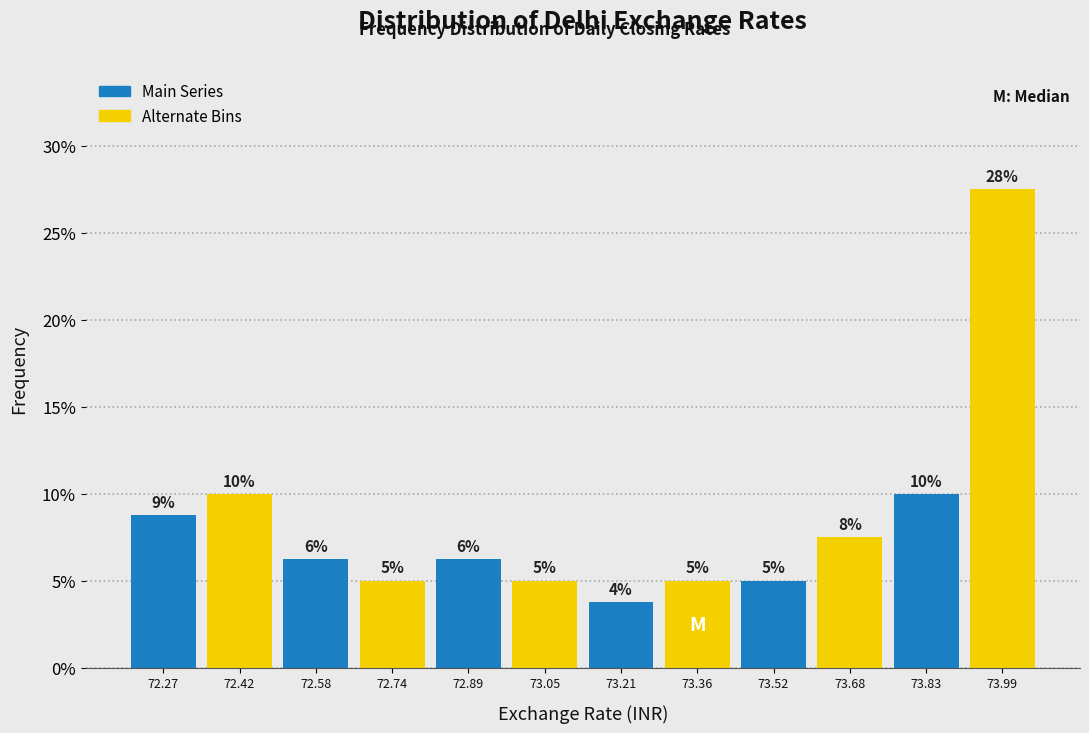

Over which range of the x-axis is the bar tallest?

73.92 to 74.08